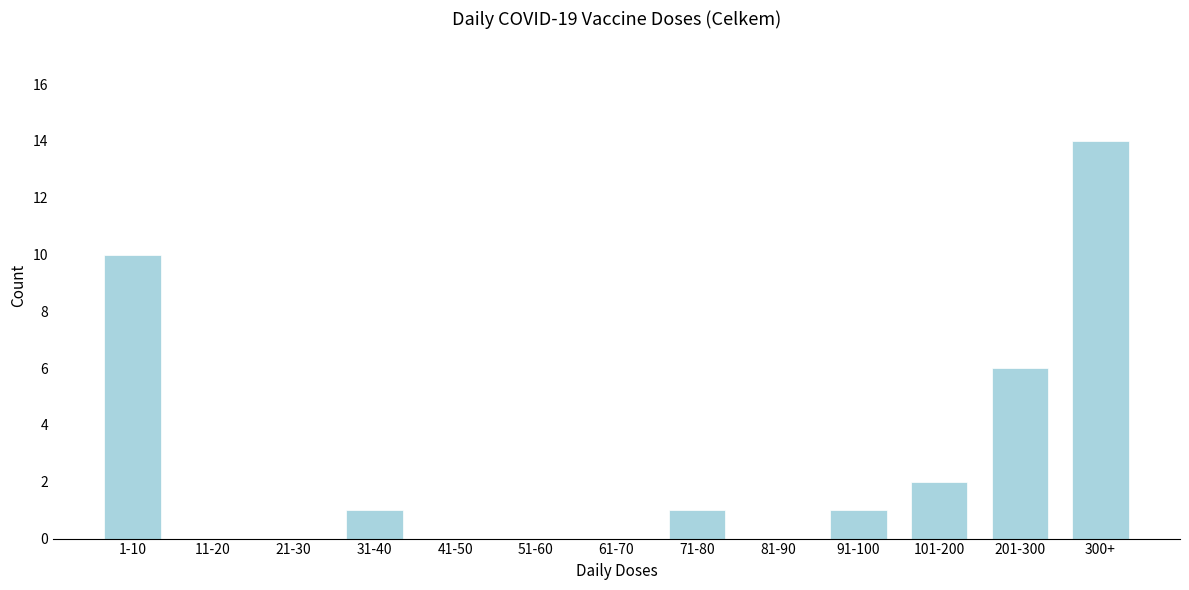

Reading left to right, what are all the values shown in this chart?

1-10=10	11-20=0	21-30=0	31-40=1	41-50=0	51-60=0	61-70=0	71-80=1	81-90=0	91-100=1	101-200=2	201-300=6	300+=14